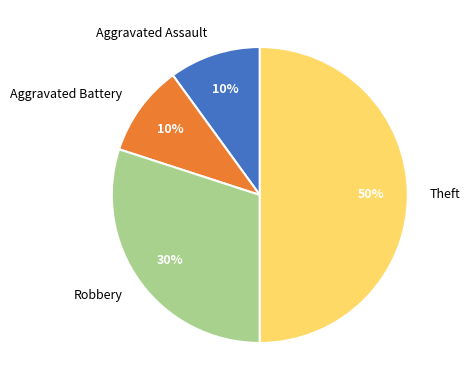

What percentage is the Theft slice, to the nearest percent?

50%